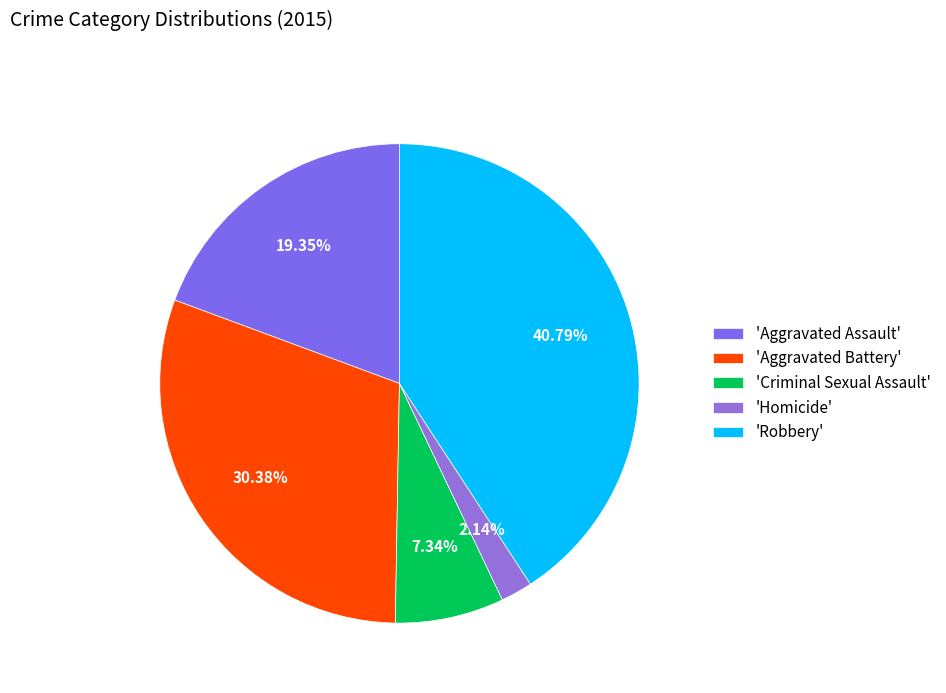

Does any single category account for the majority?

No